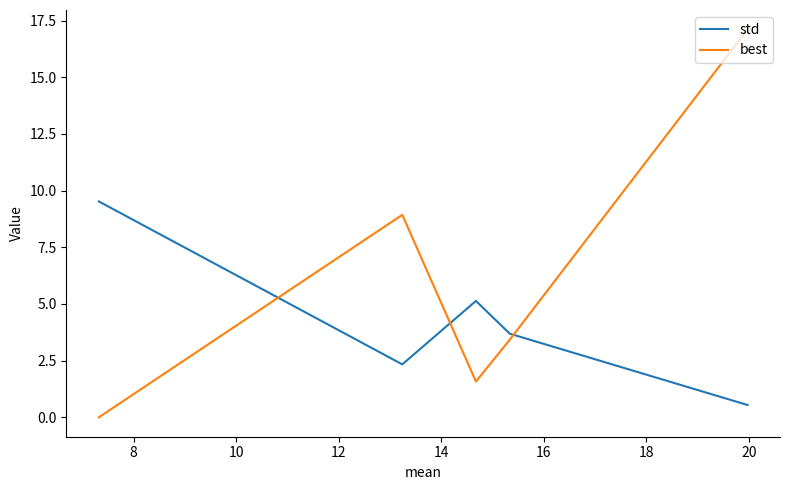

Which series has the widest spread of values?

best